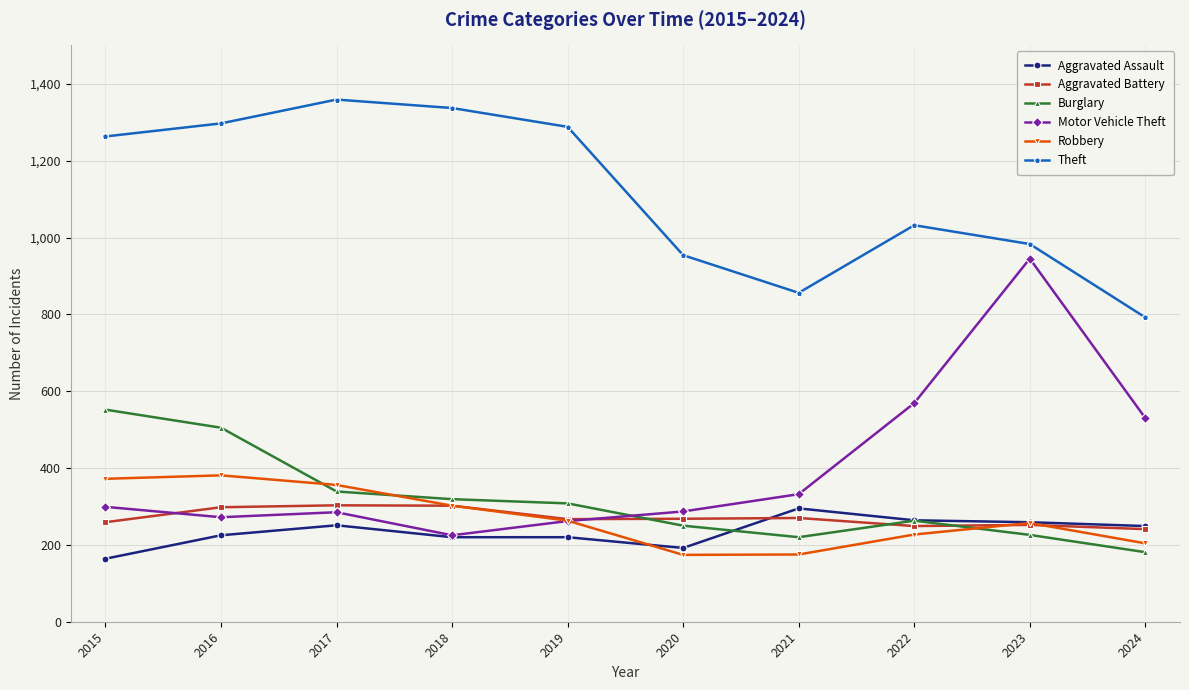

Which series has the largest total across all categories?

Theft